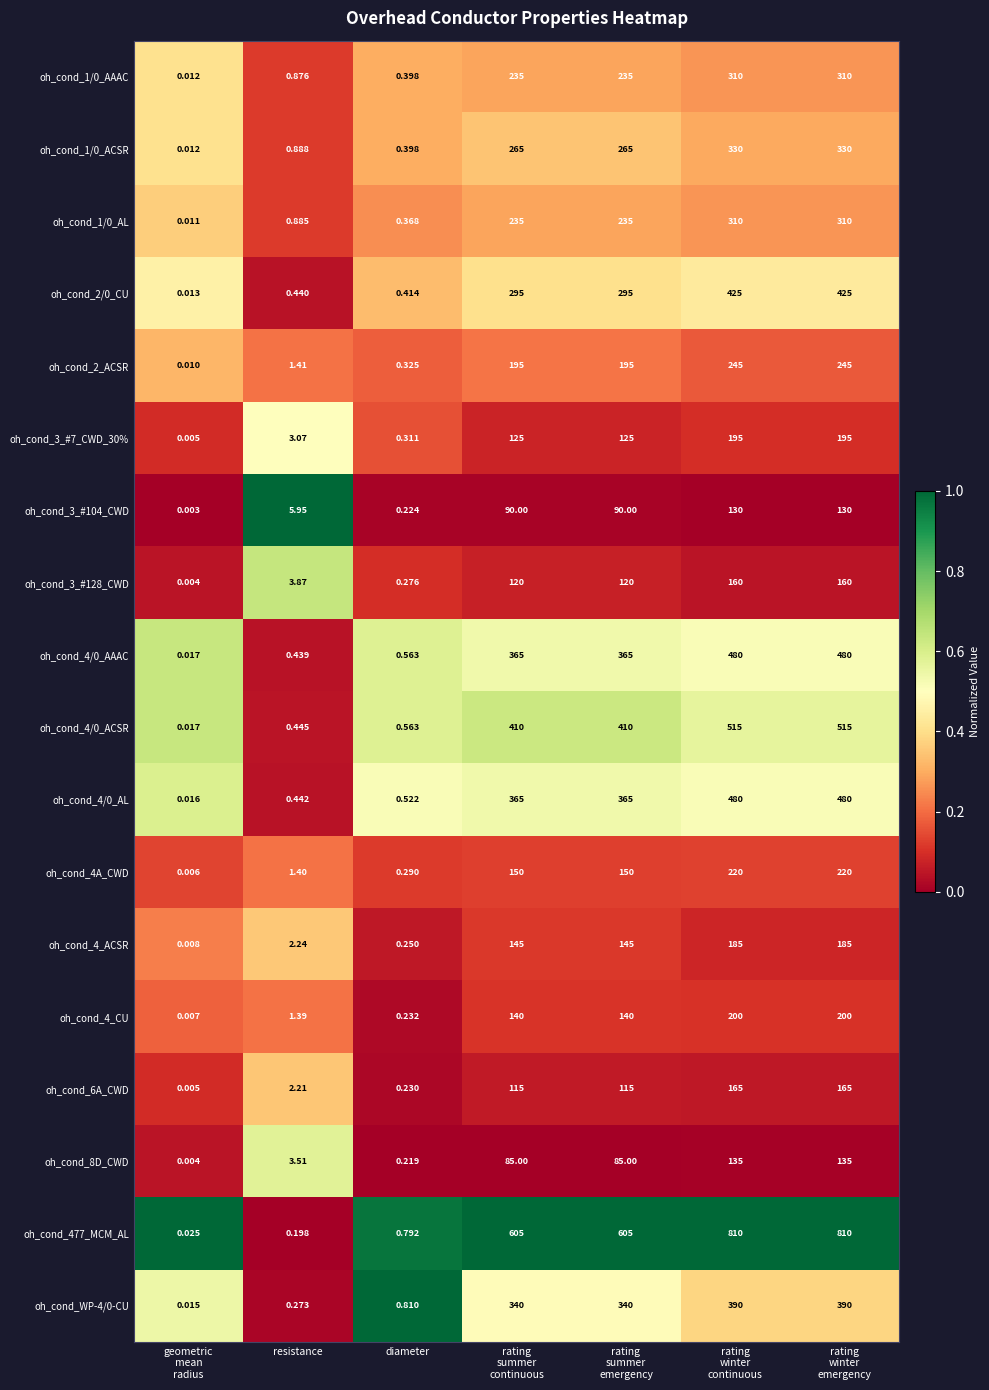

How many values in the oh_cond_1/0_AL series are below 235?

3